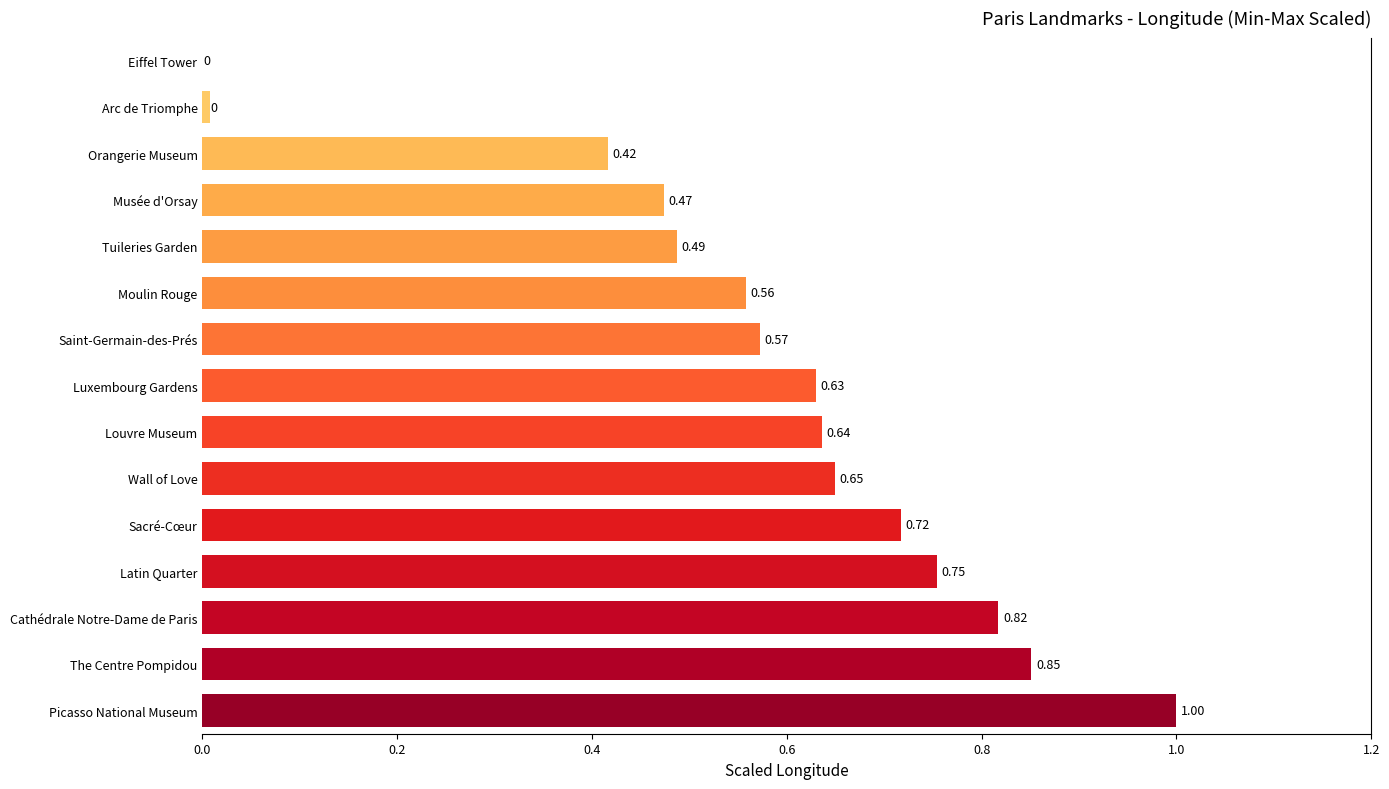

Which has a higher value, Sacré-Cœur or Tuileries Garden?

Sacré-Cœur